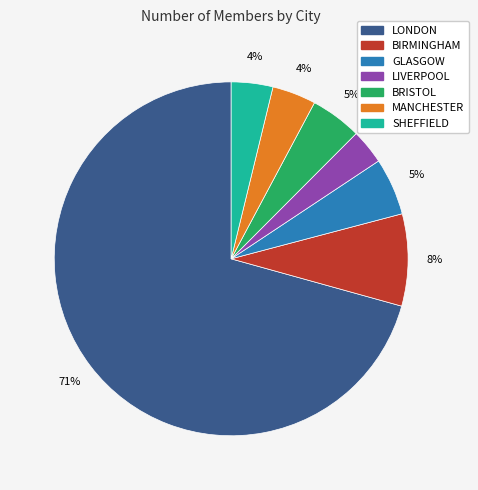

Which slice is the largest?

LONDON